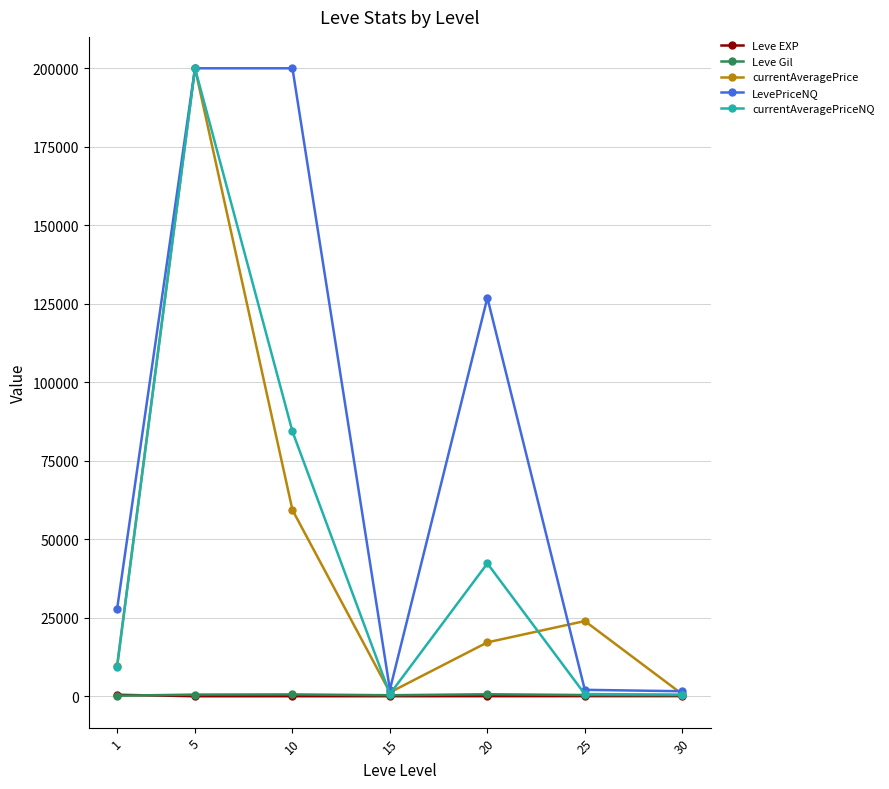

Where is the first local minimum for currentAveragePriceNQ?

15